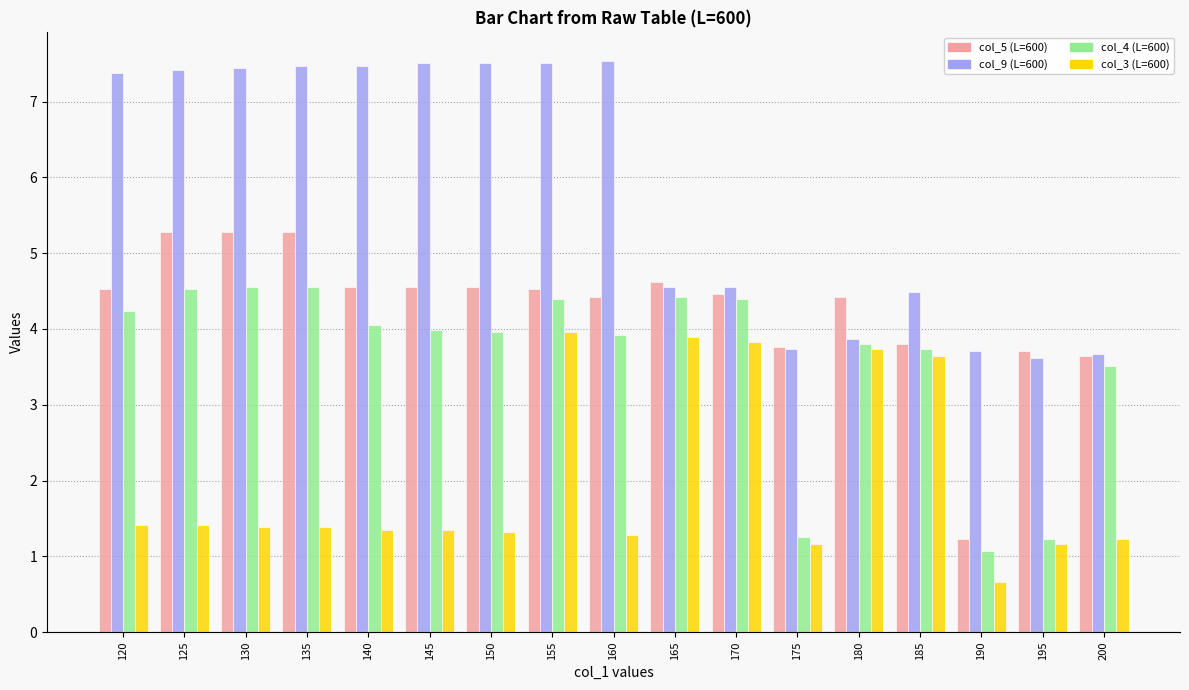

The value of col_3 (L=600) at 180 is 3.7. True or false?

True